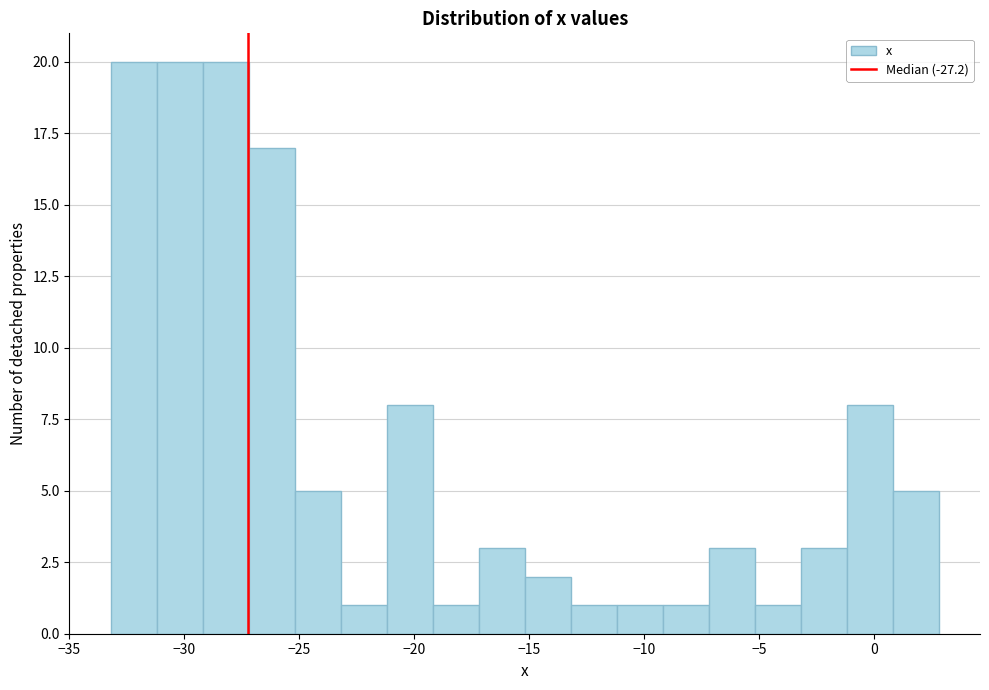

Reading left to right, list every bar in this chart as the range it spans on the x-axis followed by its height. Neither the bar edges nor the heights are printed on the chart, so give them approximately, as read against the axes.

-33.2 to -31.2: 20
-31.2 to -29.2: 20
-29.2 to -27.2: 20
-27.2 to -25.2: 17
-25.2 to -23.2: 5
-23.2 to -21.2: 1
-21.2 to -19.2: 8
-19.2 to -17.2: 1
-17.2 to -15.2: 3
-15.2 to -13.2: 2
-13.2 to -11.2: 1
-11.2 to -9.2: 1
-9.2 to -7.2: 1
-7.2 to -5.2: 3
-5.2 to -3.2: 1
-3.2 to -1.2: 3
-1.2 to 0.8: 8
0.8 to 2.8: 5